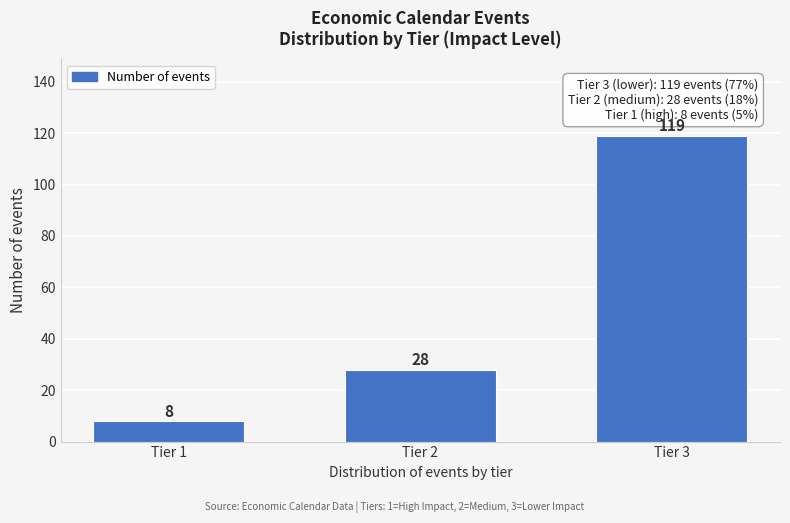

Reading left to right, what are all the values shown in this chart?

8	28	119